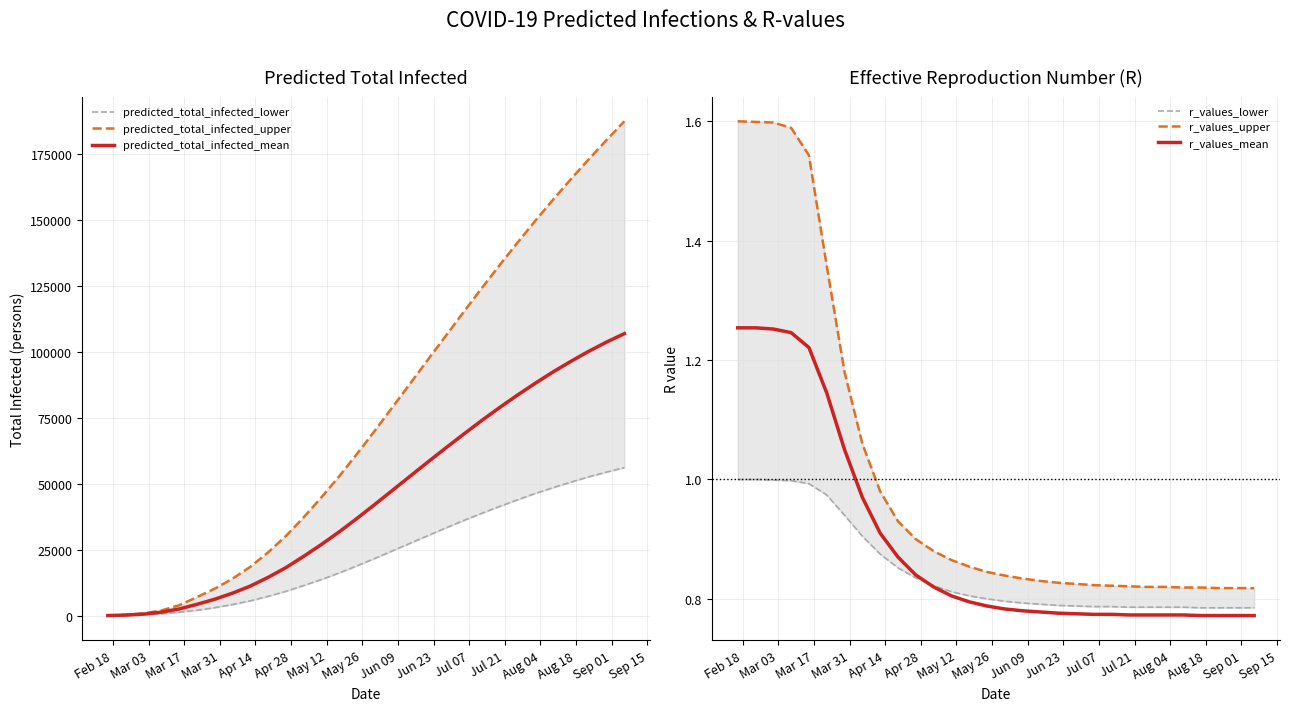

Which series changed the most between Jul 07 and Sep 01?

predicted_total_infected_upper